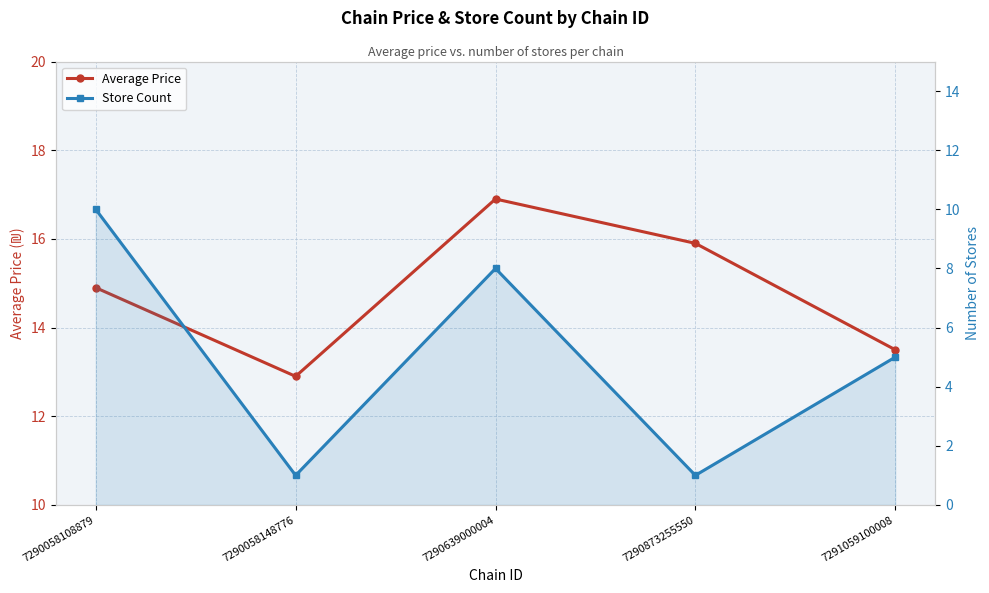

What is the value of the Store Count point at the 5th from the left?

5.0